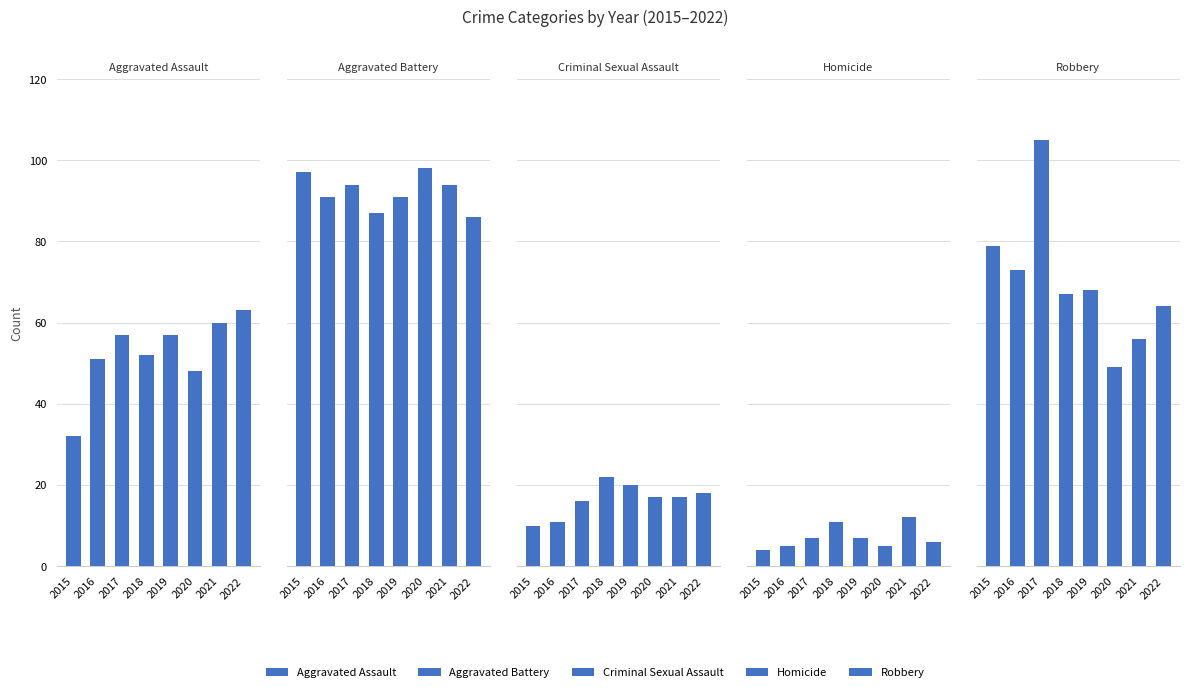

What is the sum of the Homicide values at 2021 and 2017?

19